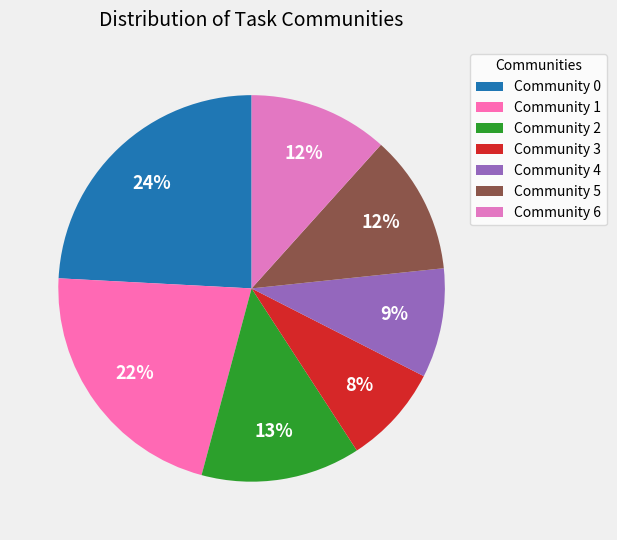

Which category has the biggest portion of the pie?

Community 0